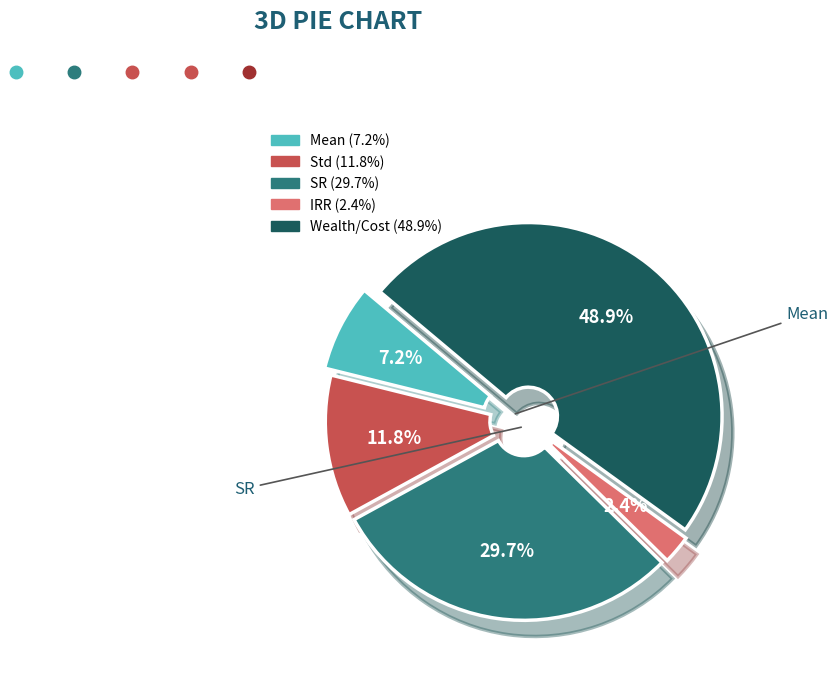

Is there a majority slice in this chart?

No